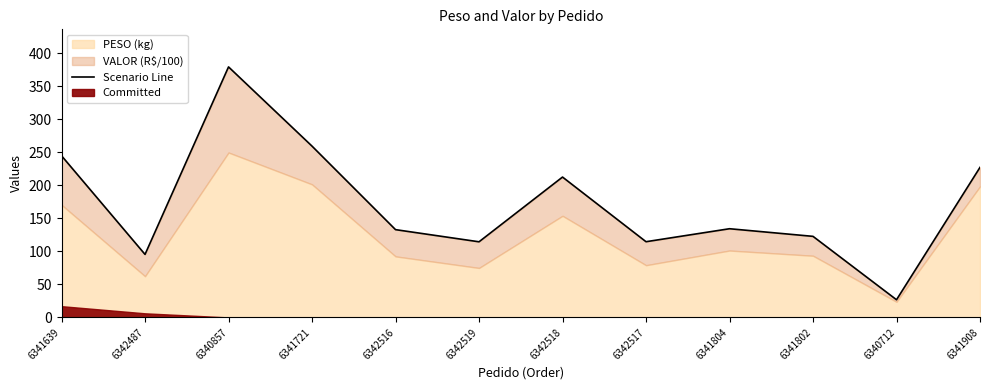

Reading left to right, extract all data points from this chart.

6341639=244.7	6342487=95.4	6340857=379.2	6341721=259.3	6342516=132.9	6342519=114.5	6342518=212.5	6342517=114.6	6341804=134.2	6341802=122.7	6340712=26.8	6341908=227.1